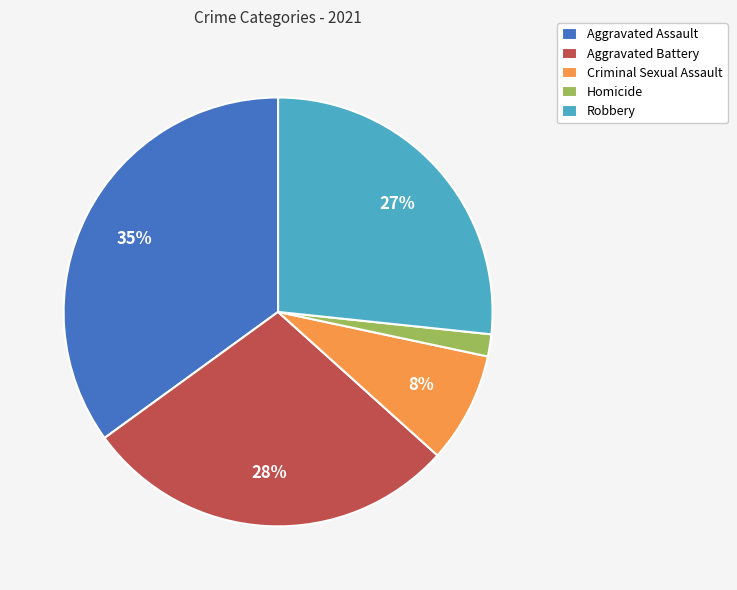

Which category has the biggest portion of the pie?

Aggravated Assault